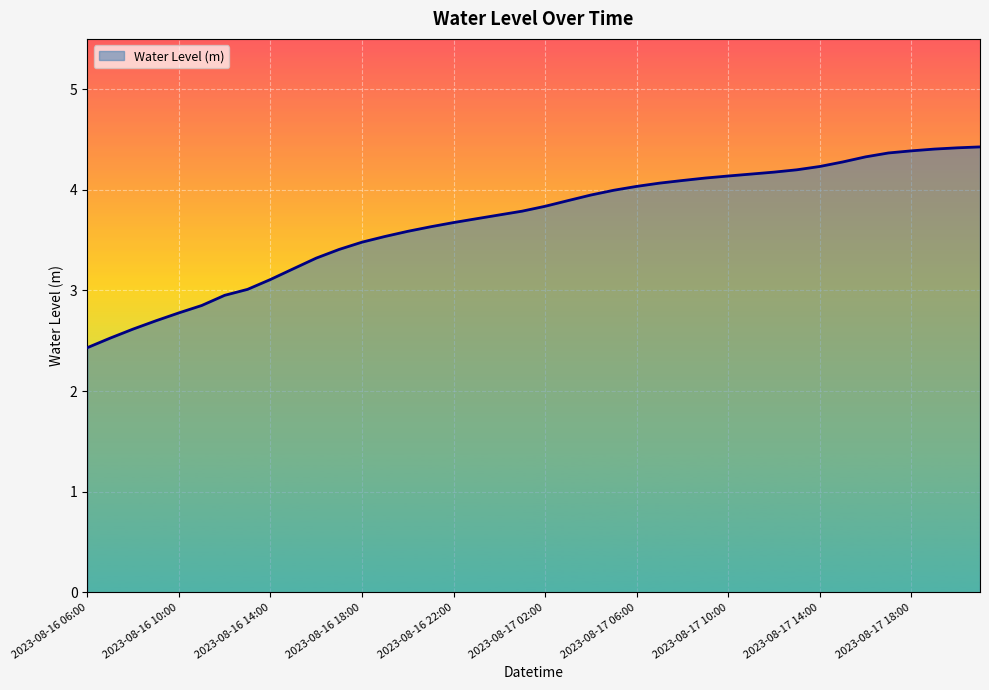

What is the difference between the maximum and minimum values?

2.0